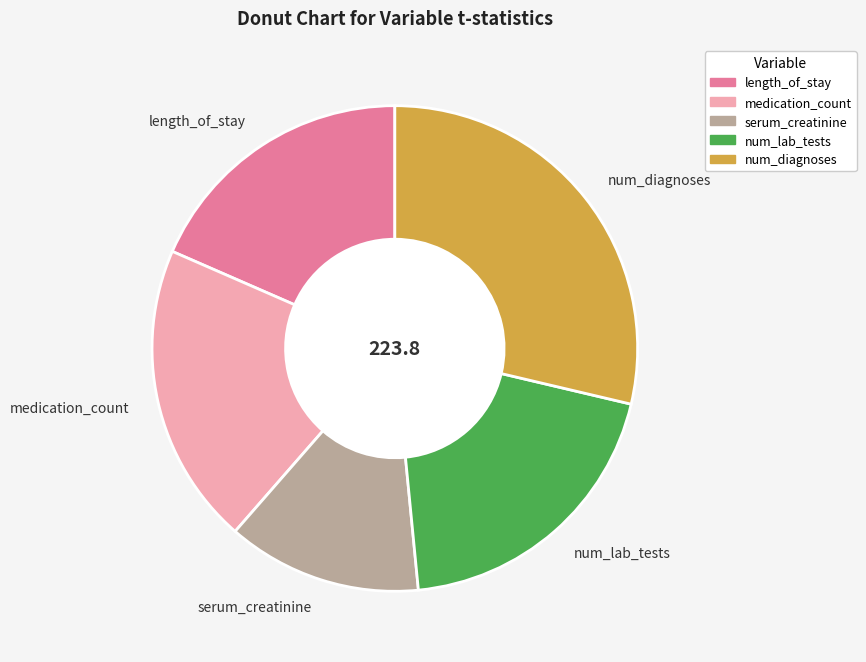

Does num_diagnoses account for over 50% of the chart?

No